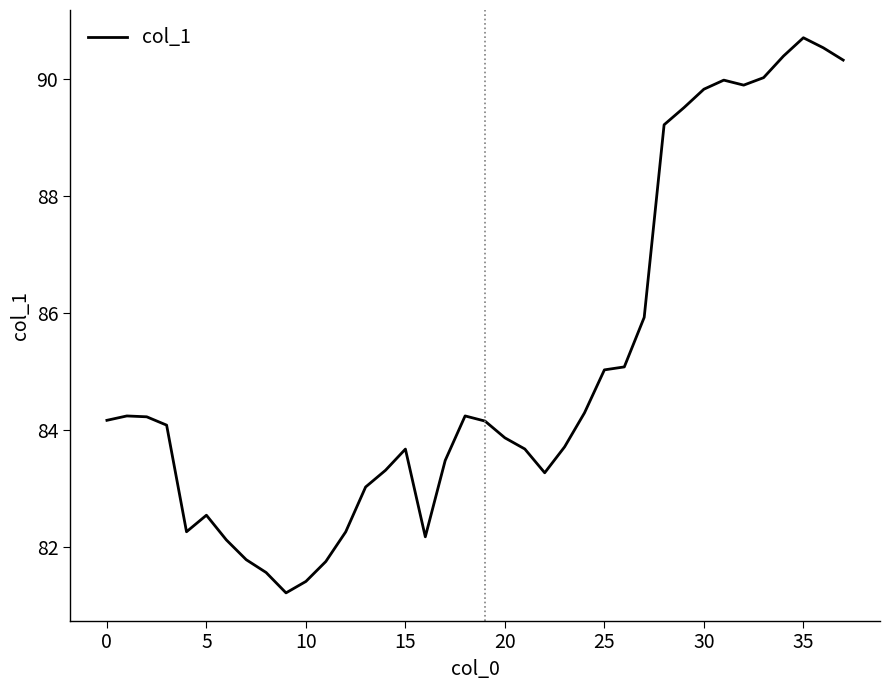

What is the maximum value shown in the chart?

90.7